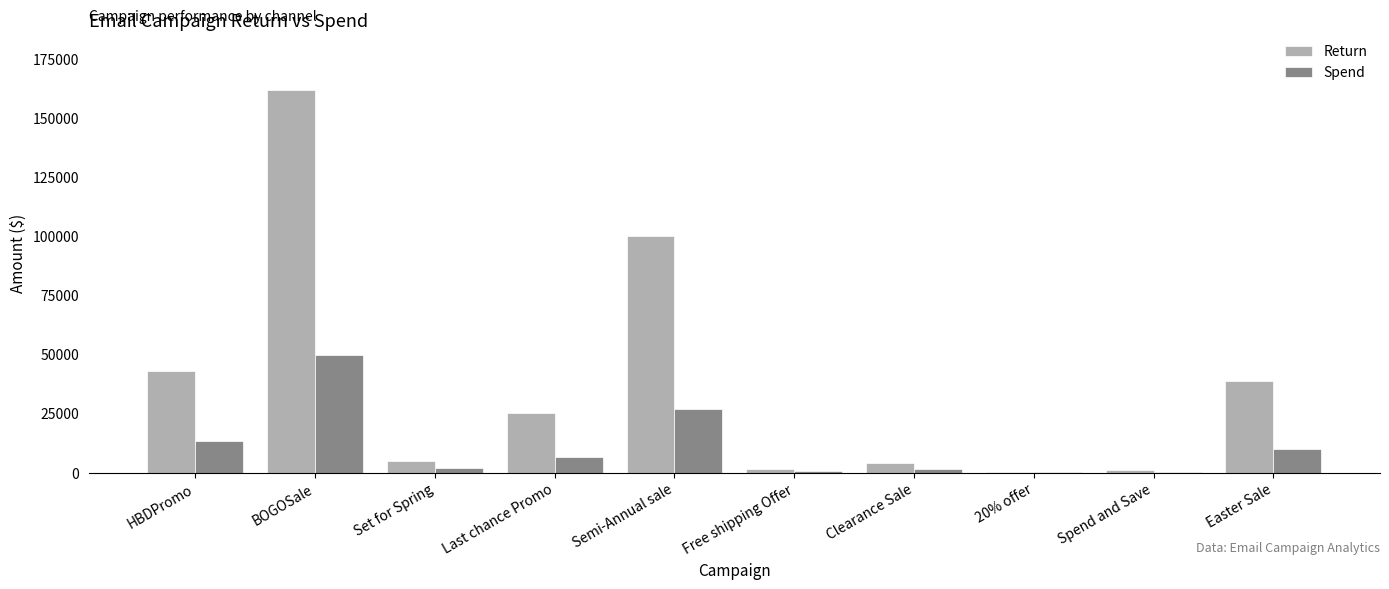

True or false: Return has a value of 25046 at Last chance Promo.

True